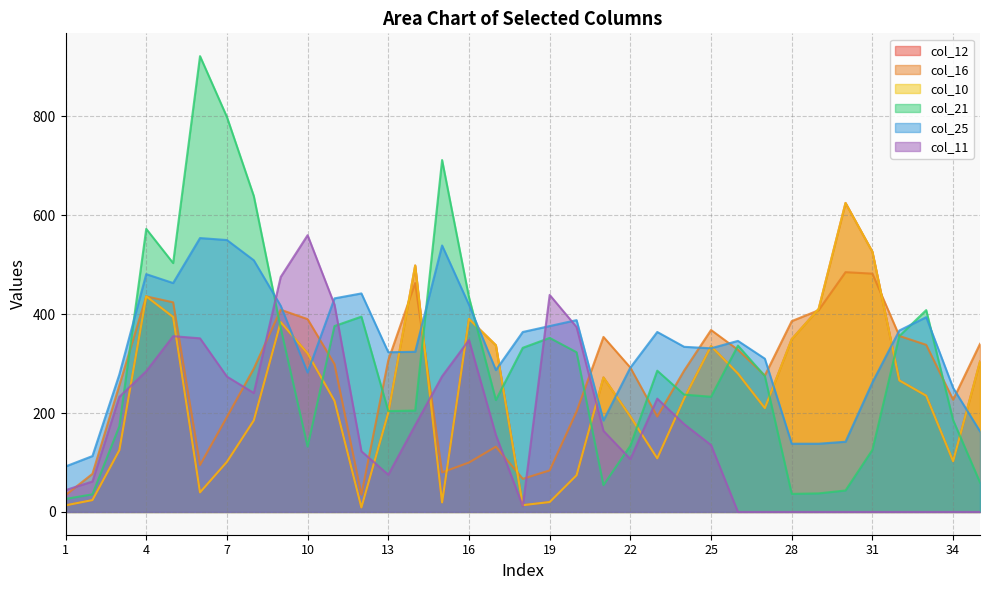

Reading left to right, extract all data points from this chart.

col_12: 13.3	24.0	124.8	436.1	394.4	39.6	101.3	185.1	384.0	320.6	224.7	9.1	200.6	498.5	19.3	390.4	337.2	13.7	20.0	74.2	272.0	193.0	108.4	229.5	335.3	279.9	210.0	349.5	410.6	625.0	526.2	266.0	235.1	102.6	304.2
col_16: 34.0	77.0	256.0	436.0	424.0	95.0	192.0	290.0	409.0	390.0	299.0	35.0	307.0	463.0	80.0	100.0	132.0	67.0	84.0	203.0	354.0	292.0	193.0	286.0	368.0	328.0	276.0	386.0	408.0	485.0	482.0	356.0	338.0	227.0	340.0
col_10: 13.3	24.0	124.8	436.1	394.4	39.6	101.3	185.1	384.0	320.6	224.7	9.1	200.6	498.5	19.3	390.4	337.2	13.7	20.0	74.2	272.0	193.0	108.4	229.5	335.3	279.9	210.0	349.5	410.6	625.0	526.2	266.0	235.1	102.6	304.2
col_21: 26.2	35.6	173.2	572.6	503.4	922.0	799.0	639.0	372.0	132.0	376.0	395.0	204.0	205.0	711.8	434.2	226.3	332.0	352.0	323.0	54.2	133.9	285.7	237.3	233.0	336.4	274.9	36.5	37.5	43.4	125.6	355.8	408.2	185.8	59.6
col_25: 92.0	113.0	278.0	481.0	463.0	554.0	550.0	509.0	417.0	282.0	432.0	442.0	323.0	324.0	539.0	419.0	287.0	364.0	376.0	388.0	185.0	292.0	364.0	334.0	331.0	346.0	310.0	138.0	138.0	142.0	262.0	367.0	394.0	251.0	163.0
col_11: 44.1	61.5	232.8	284.7	355.5	351.2	273.8	240.6	475.3	559.8	419.4	122.7	75.3	175.6	274.4	347.8	155.7	11.7	439.0	374.0	164.0	107.0	229.2	177.6	135.3	0.0	0.0	0.0	0.0	0.0	0.0	0.0	0.0	0.0	0.0